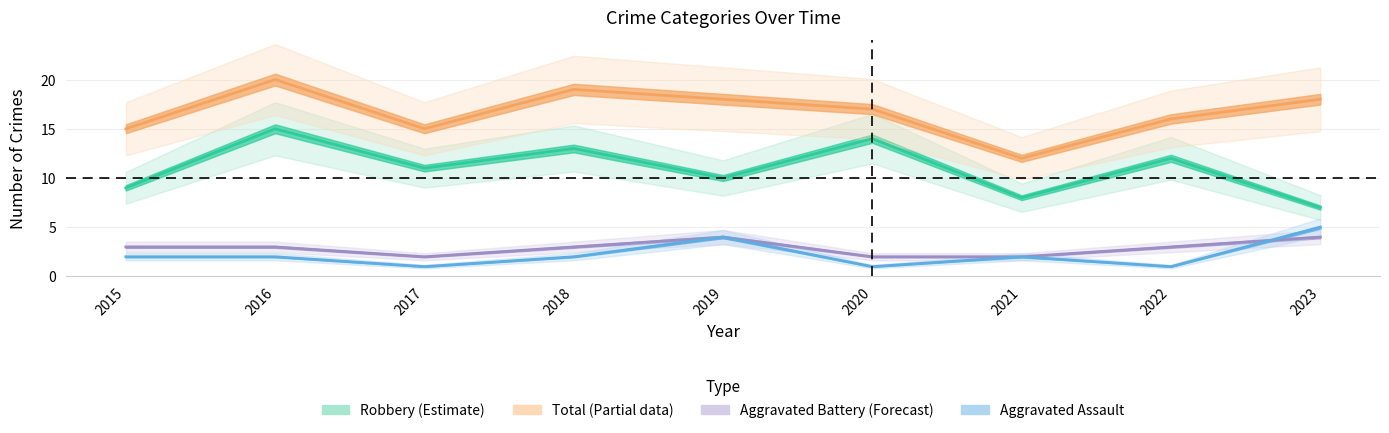

Read the Aggravated Assault value at 2020.

1